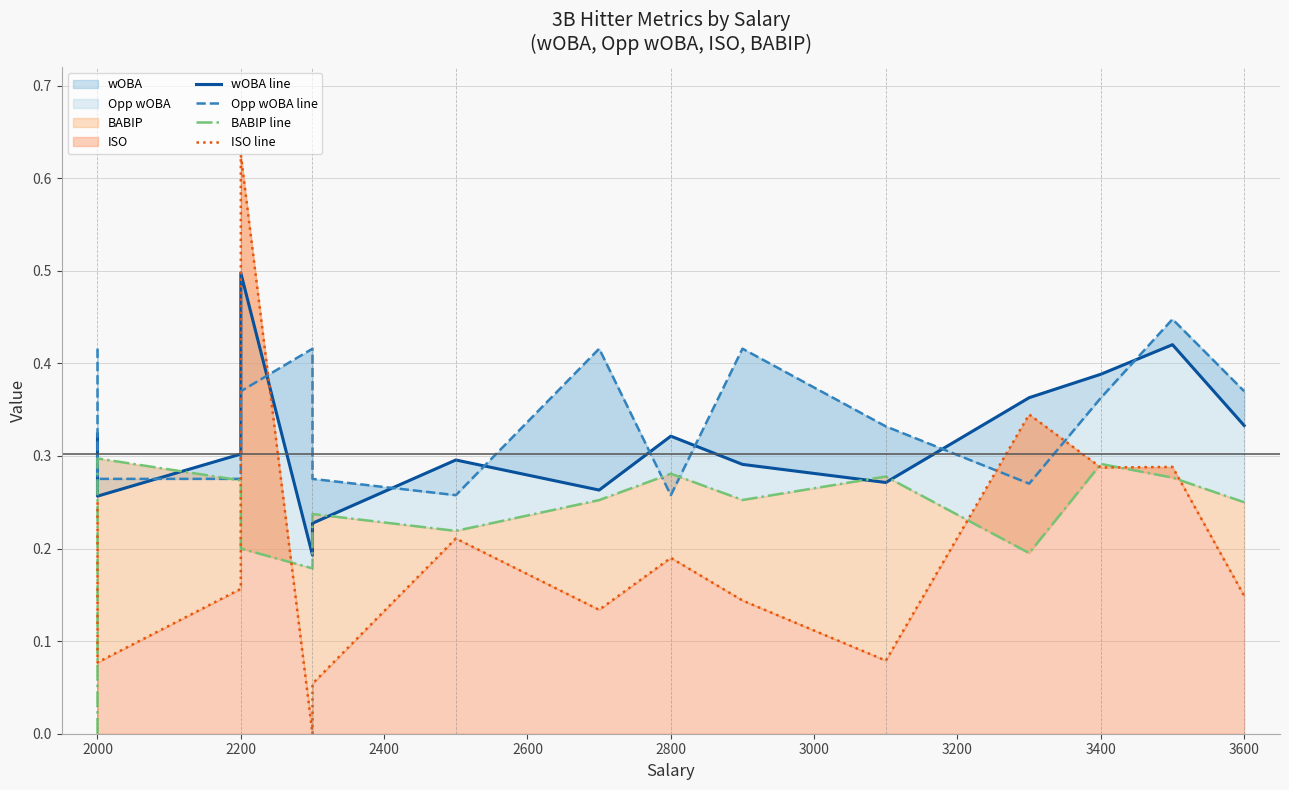

At which category does wOBA line reach its first local valley?

2000